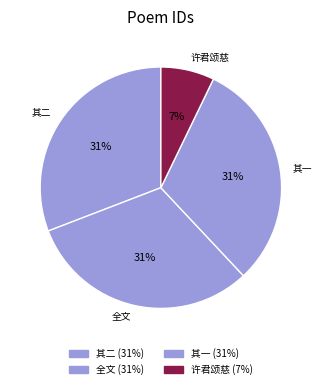

Count the number of slices in the pie.

4